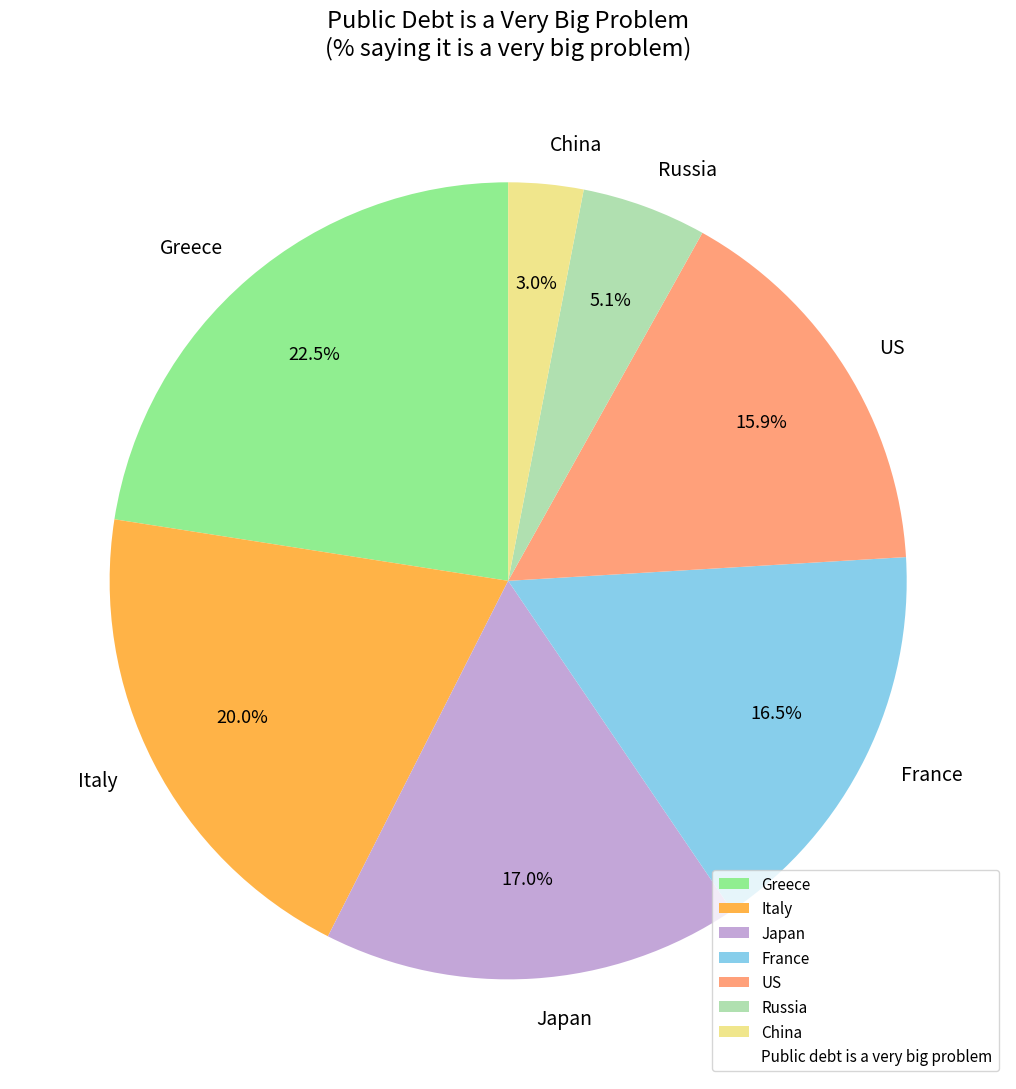

How much of the chart is everything except Greece?

77.5%